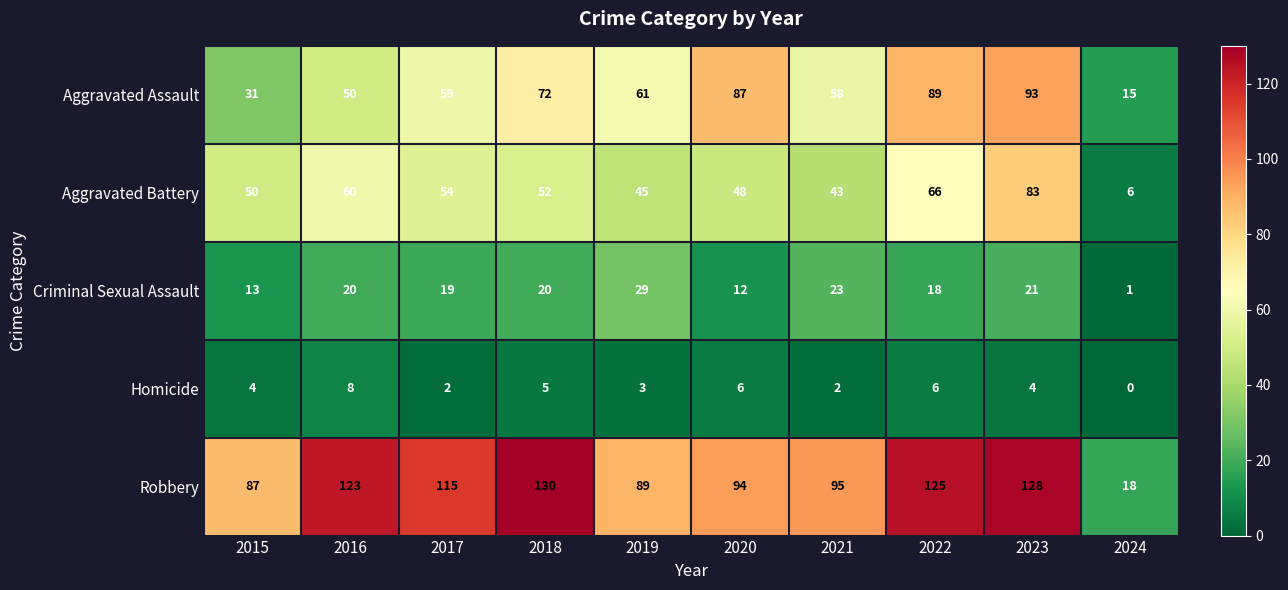

The value of Homicide at 2020 is 10. True or false?

False